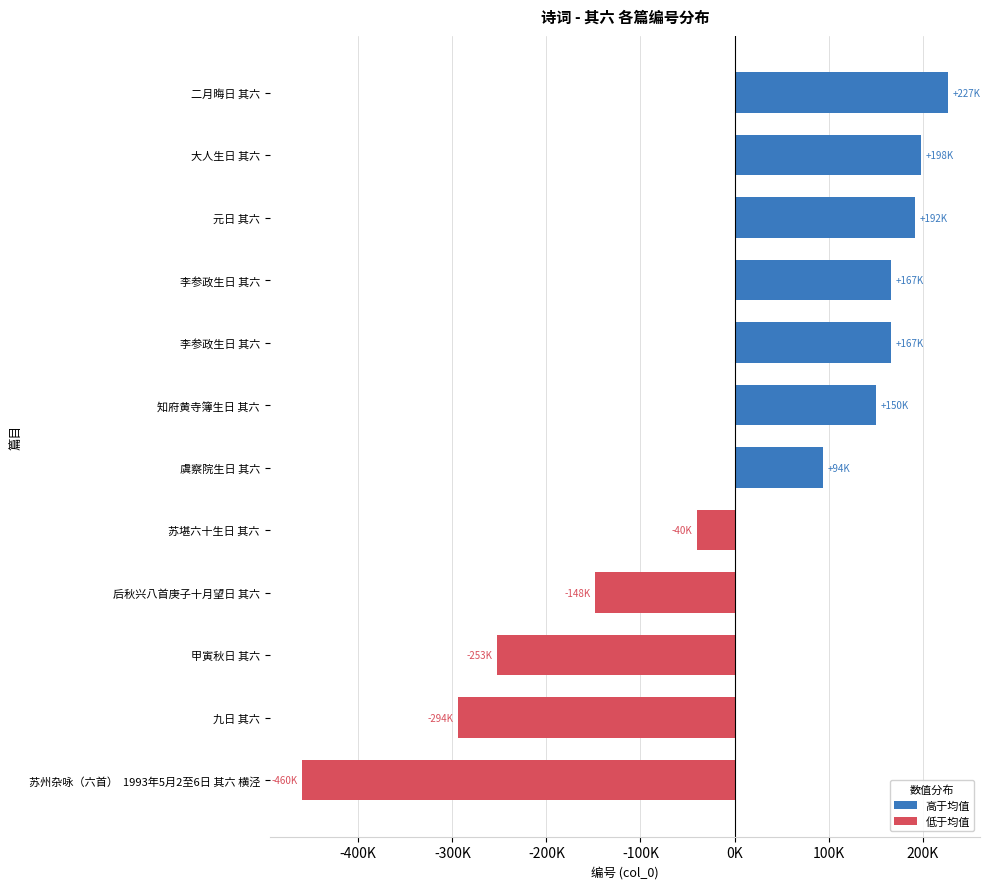

Are the bars grouped side by side (vs. stacked)?

No